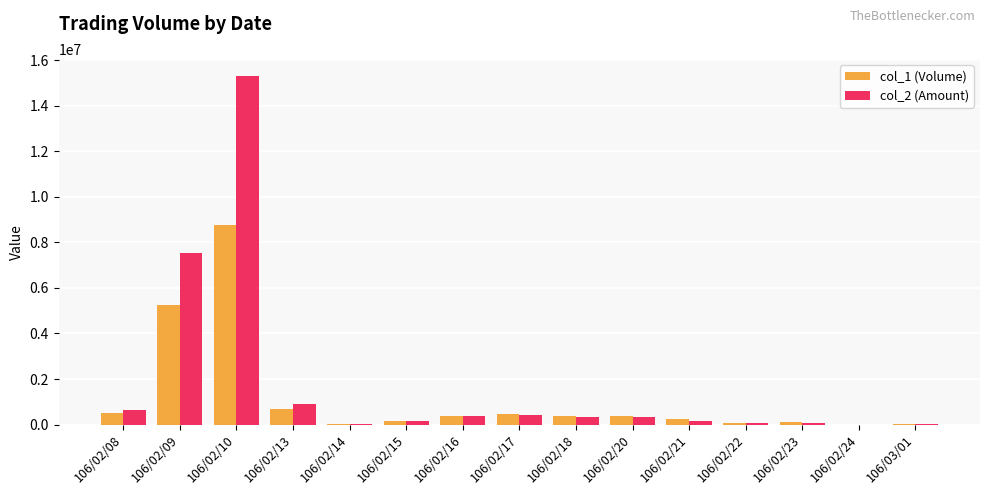

Is the value of col_1 (Volume) at 106/02/17 greater than the value of col_2 (Amount) at 106/02/09?

No